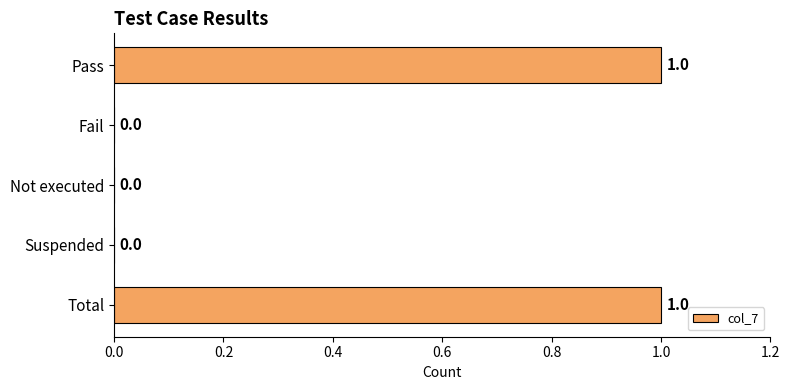

How many values are between 0 and 1?

5